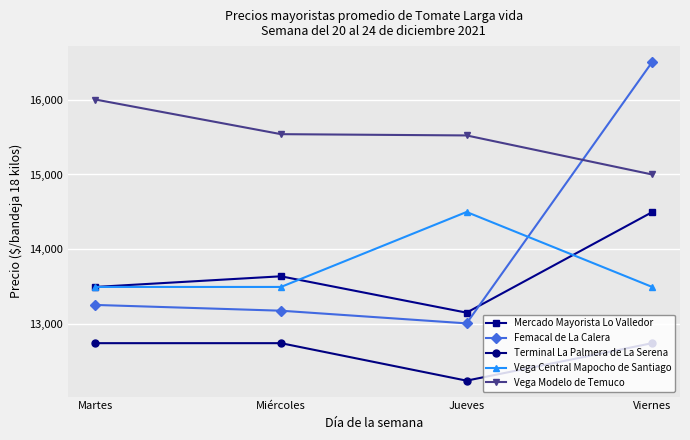

Which series has the largest range (max minus min)?

Femacal de La Calera